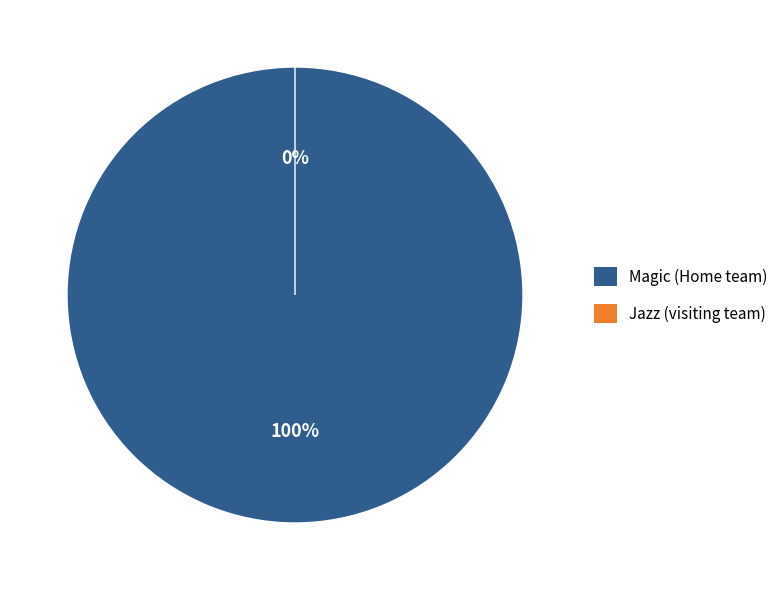

To the nearest percent, what is the difference between the Magic (Home team) and Jazz (visiting team) slice percentages?

100%